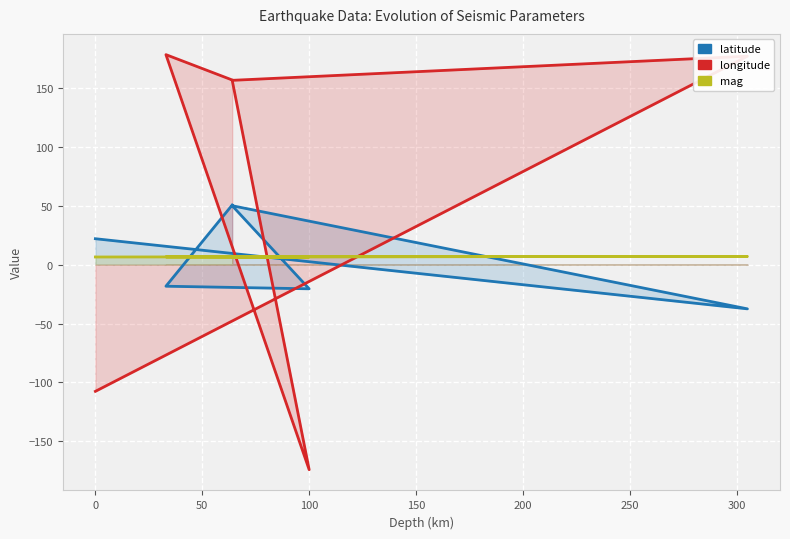

What are all the series names shown in the legend?

latitude, longitude, mag